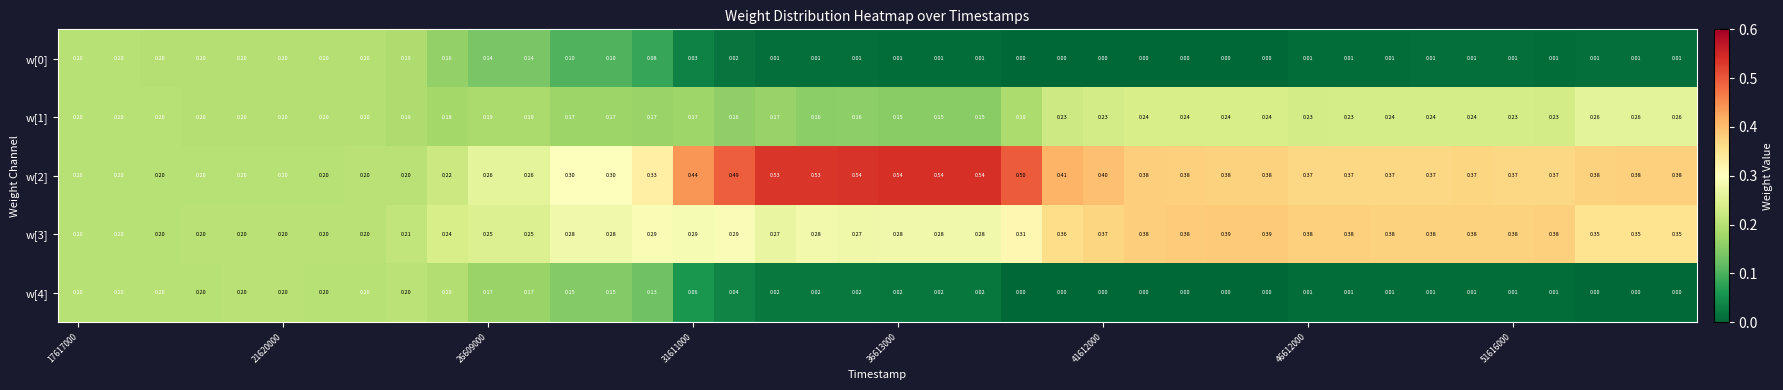

How many values in w[0] are above zero?

33